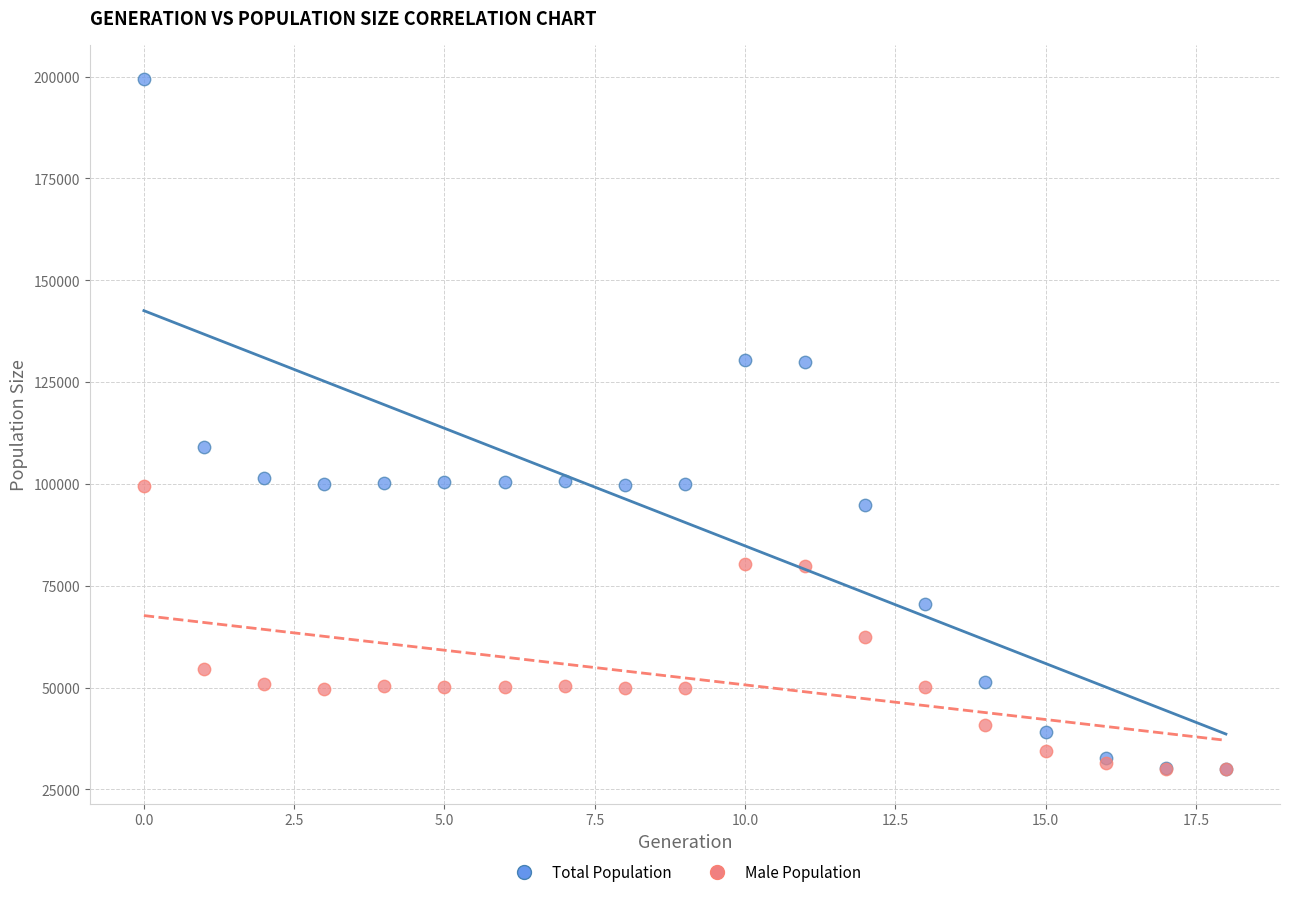

In the Male Population series, what Y value is closest to 64772?

62398